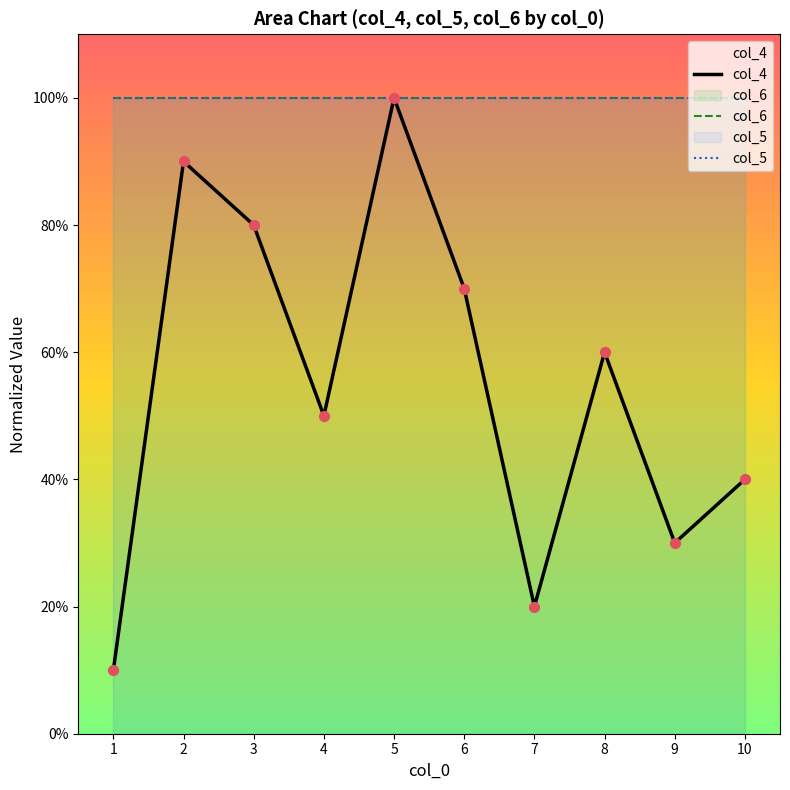

Which series reaches the minimum Y coordinate?

col_4